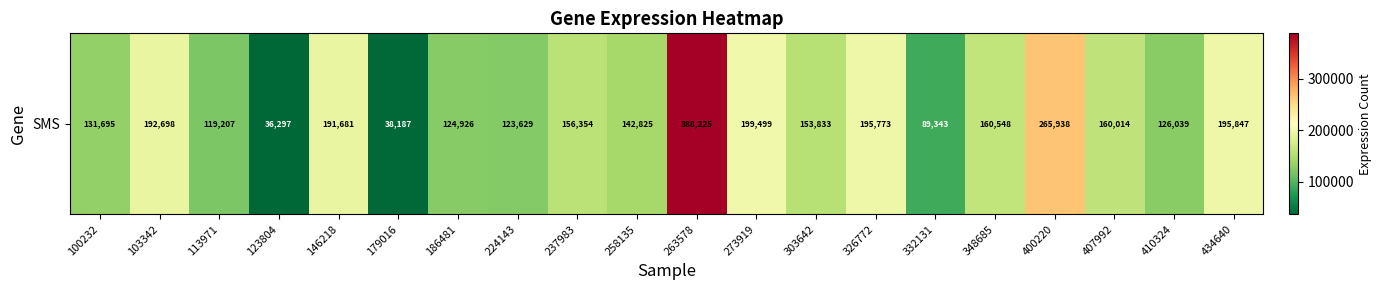

Reading left to right, list all the values displayed in this chart.

100232=131695	103342=192698	113971=119207	123804=36297	146218=191681	179016=38187	186481=124926	224143=123629	237983=156354	258135=142825	263578=388225	273919=199499	303642=153833	326772=195773	332131=89343	348685=160548	400220=265938	407992=160014	410324=126039	434640=195847